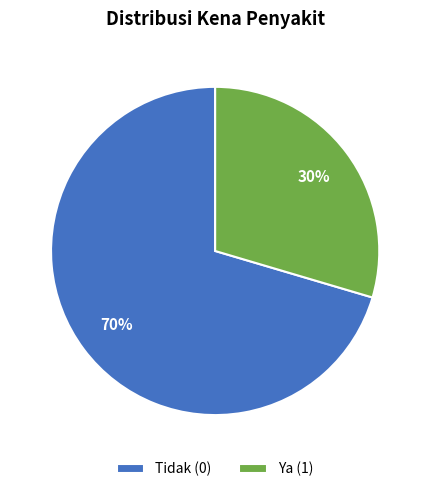

To the nearest percent, what is the combined percentage of Ya (1) and Tidak (0)?

100%